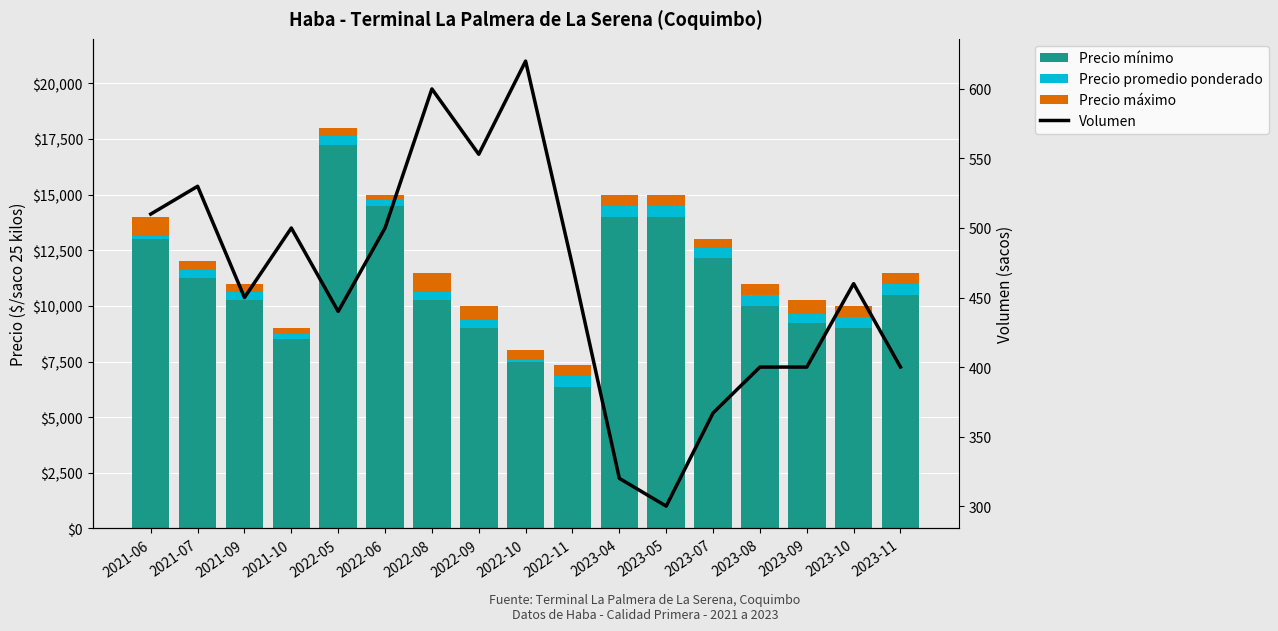

What value does the Volumen series have at 2022-10, to the nearest 50?

600